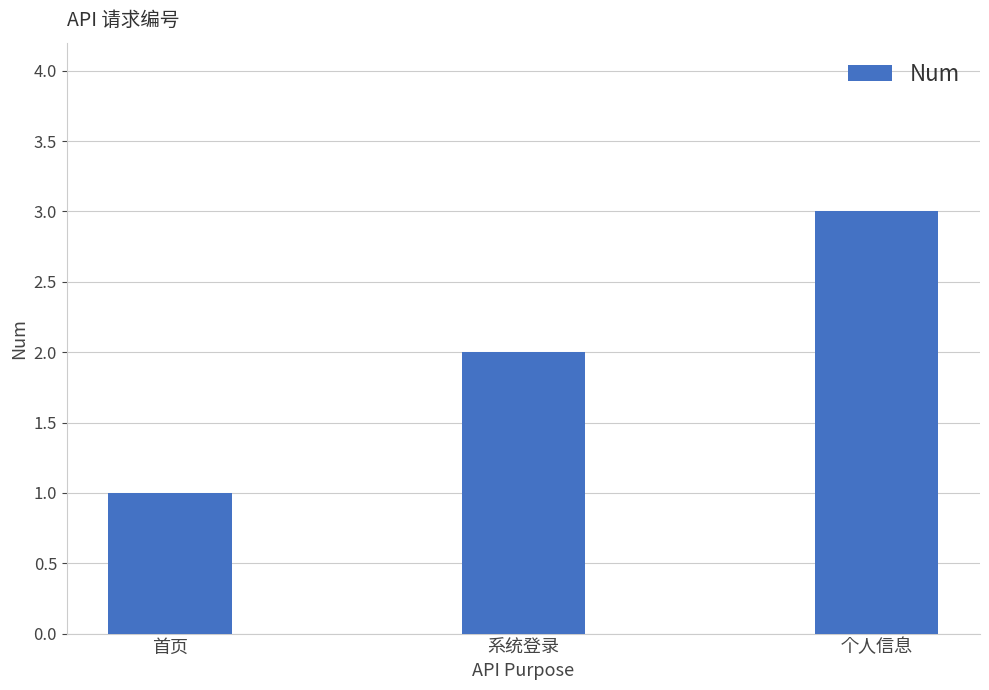

What is the label of the 2nd bar from the right?

系统登录